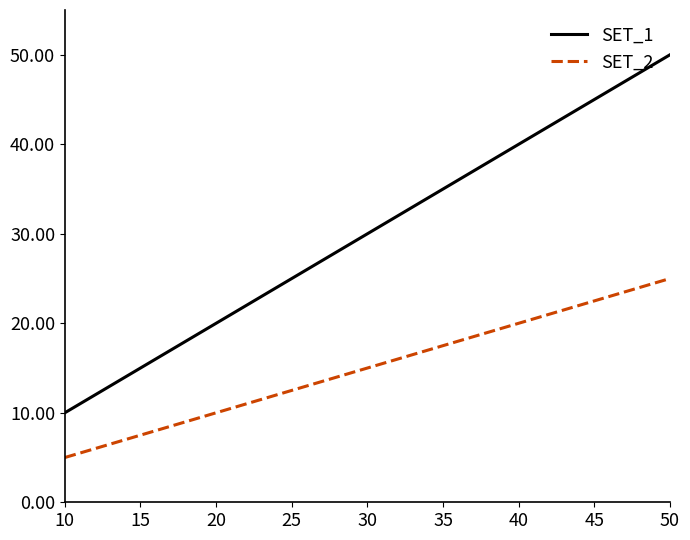

What is the minimum value for SET_1?

10